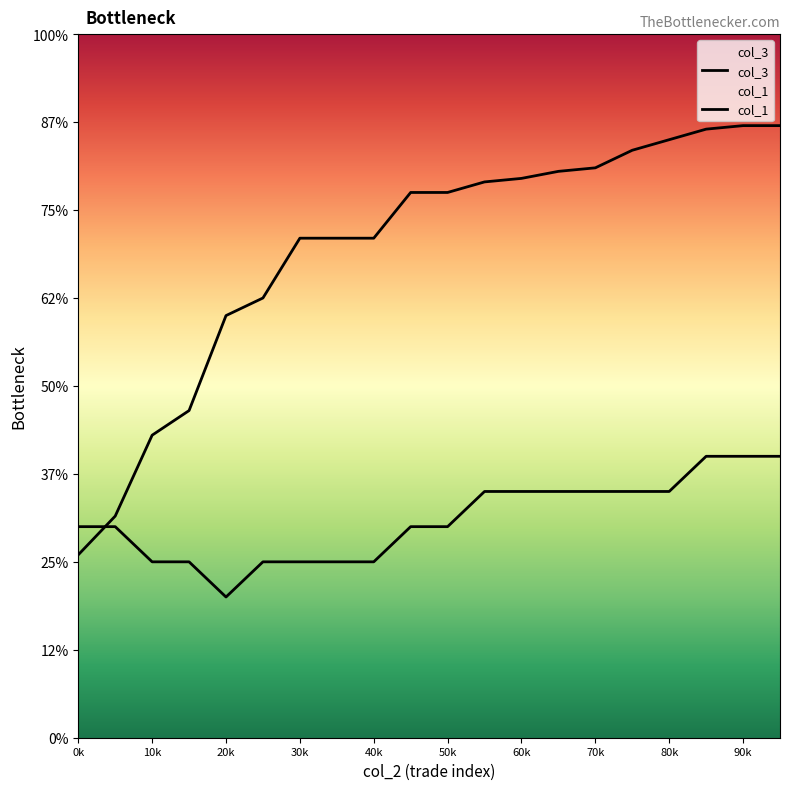

How many times do col_3 and col_1 cross each other?

1